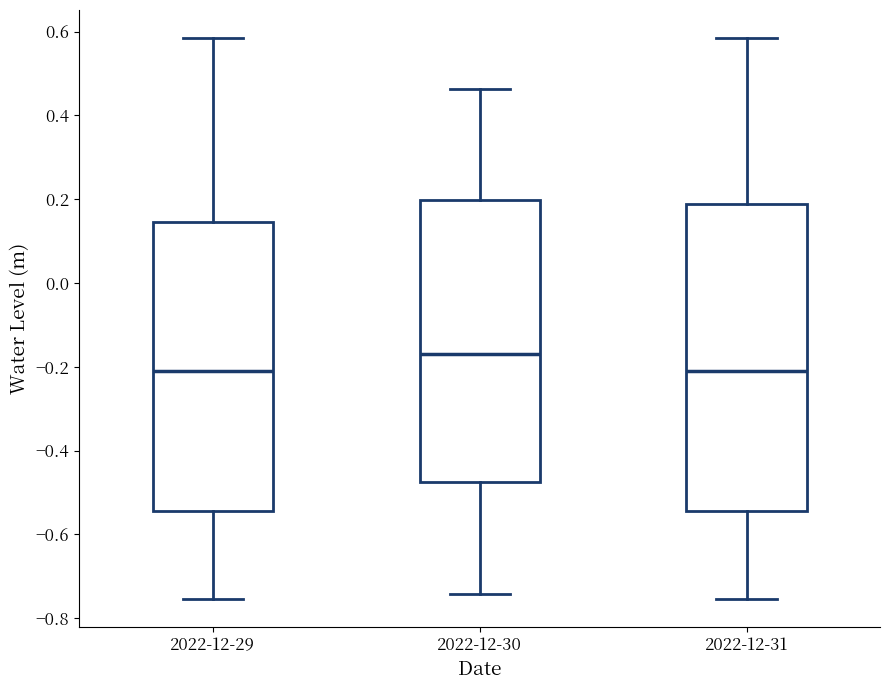

Reading left to right, read every box against the y-axis: the position of its median line, the range the box covers, and the ends of its whiskers. The values are not printed on the chart, so give them approximately, as read against the axis.

2022-12-29: median -0.22, box -0.54 to 0.14, whiskers -0.76 to 0.58
2022-12-30: median -0.16, box -0.48 to 0.20, whiskers -0.74 to 0.46
2022-12-31: median -0.22, box -0.54 to 0.18, whiskers -0.76 to 0.58